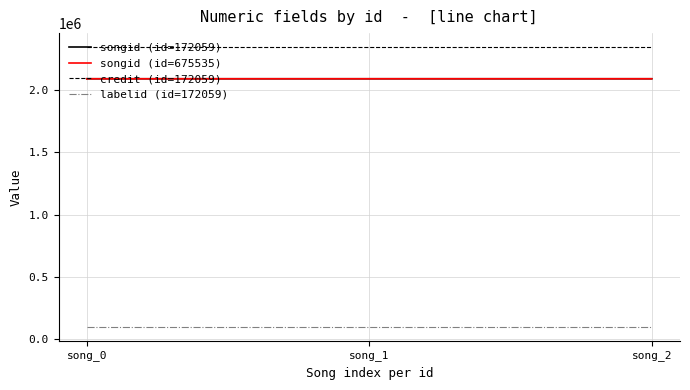

Rank the series at song_1 from highest to lowest value.

credit (id=172059), songid (id=172059), songid (id=675535), labelid (id=172059)